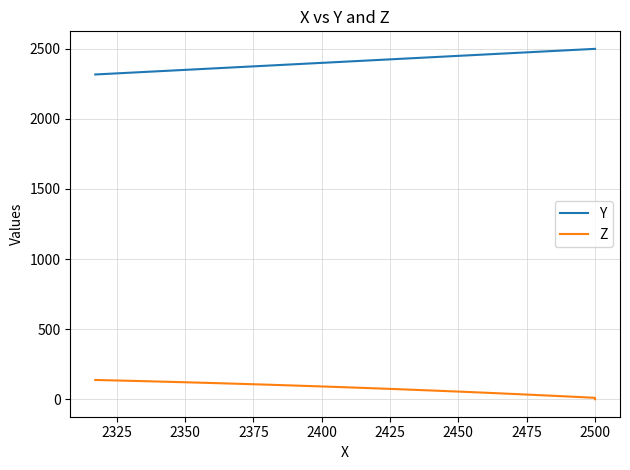

What are all the series names shown in the legend?

Y, Z